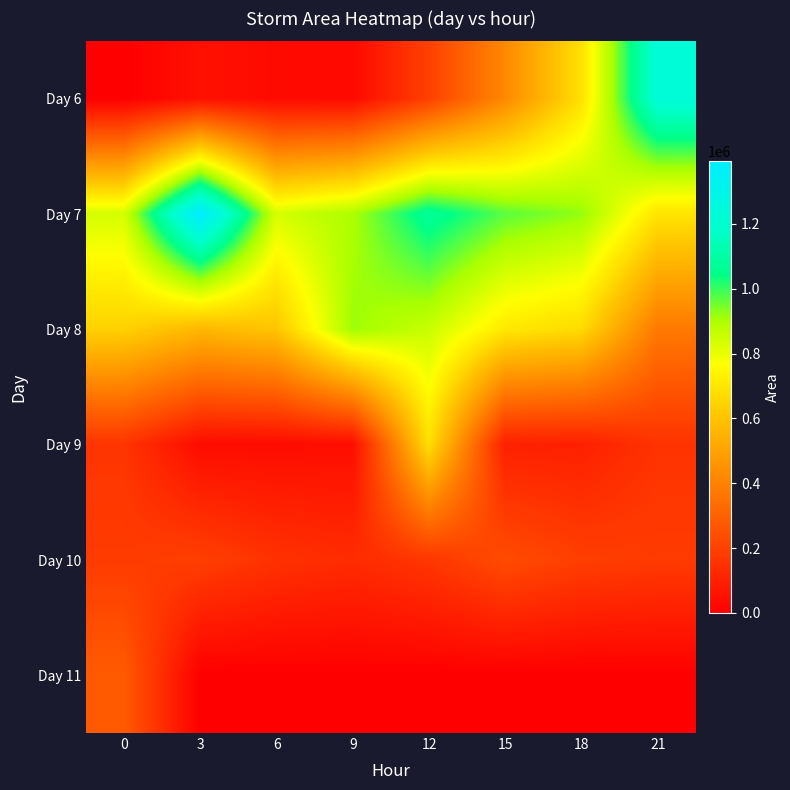

What is the difference between the highest and lowest values at 3?

1393125